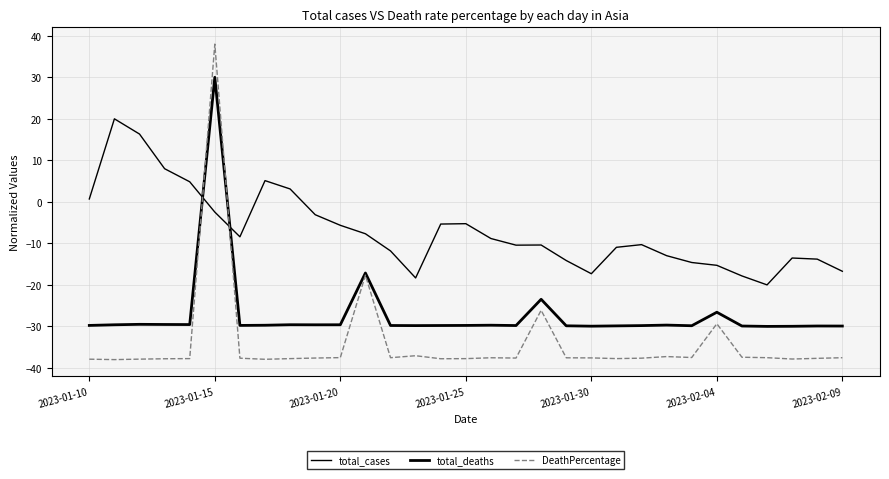

How many lines are shown in the chart?

3